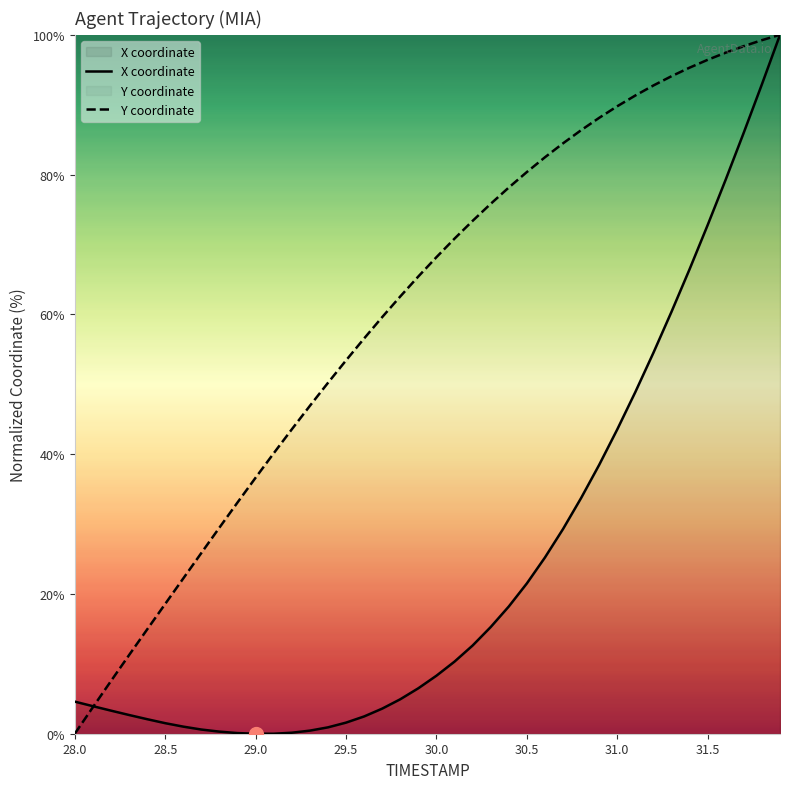

Which series has the largest total across all categories?

Y coordinate